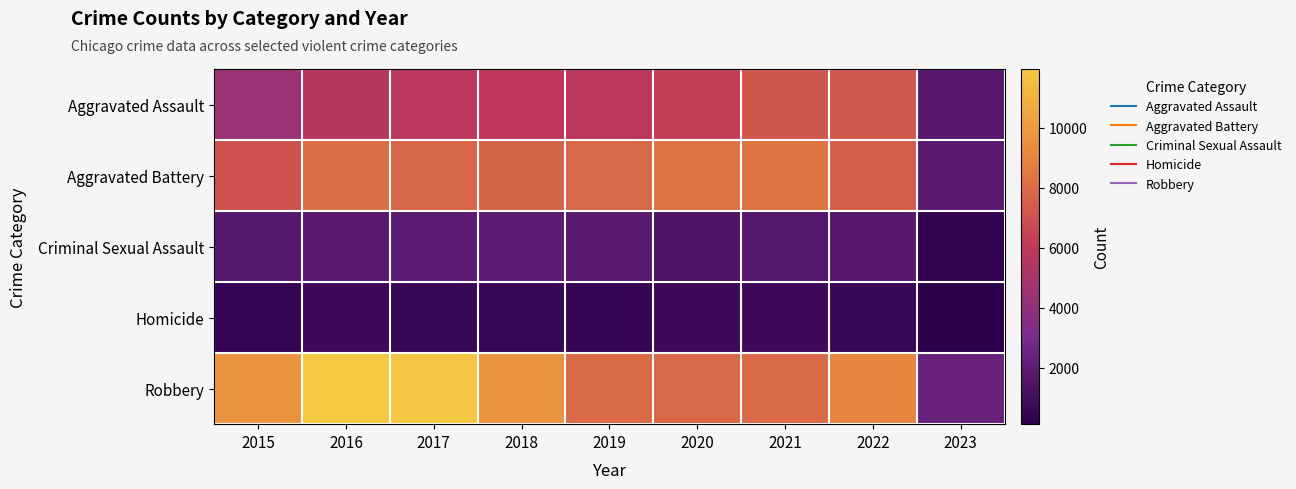

What is the difference between the highest and lowest values at 2023?

2235